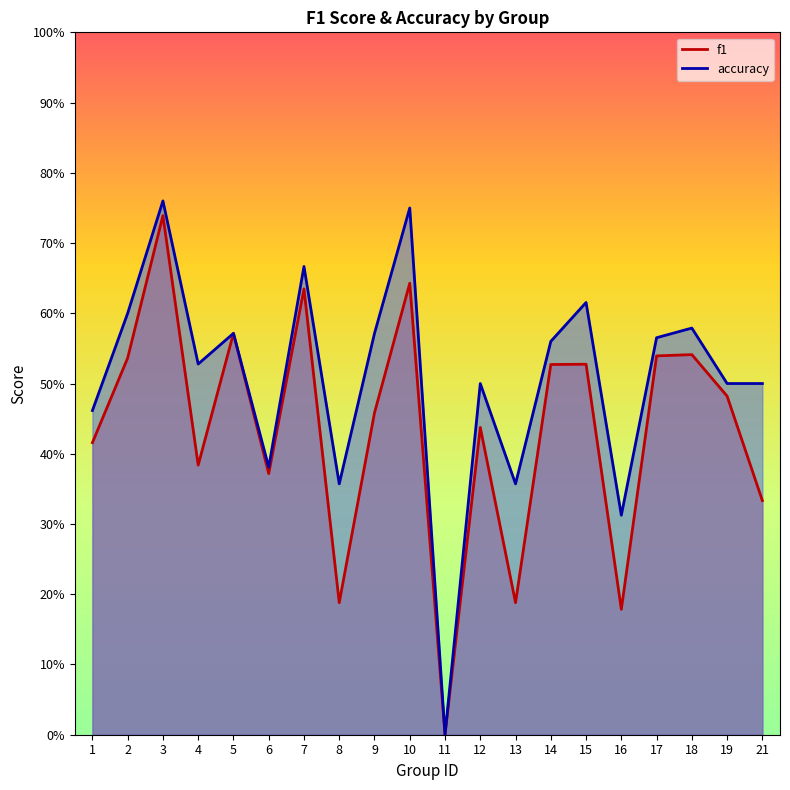

What is the value of the f1 point at the 3rd from the left?

0.7